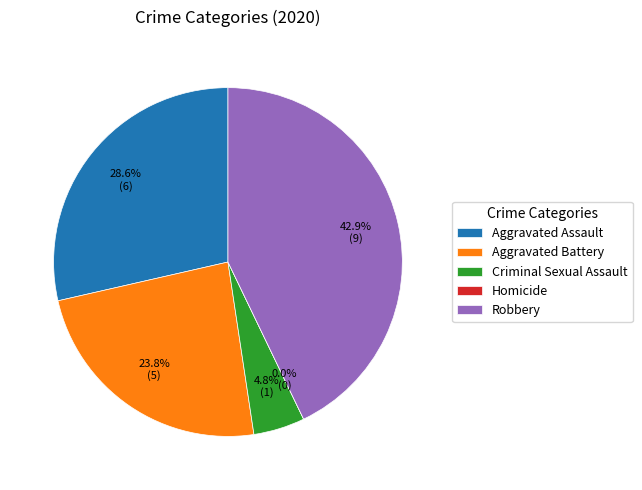

What is the largest slice in the pie chart?

Robbery